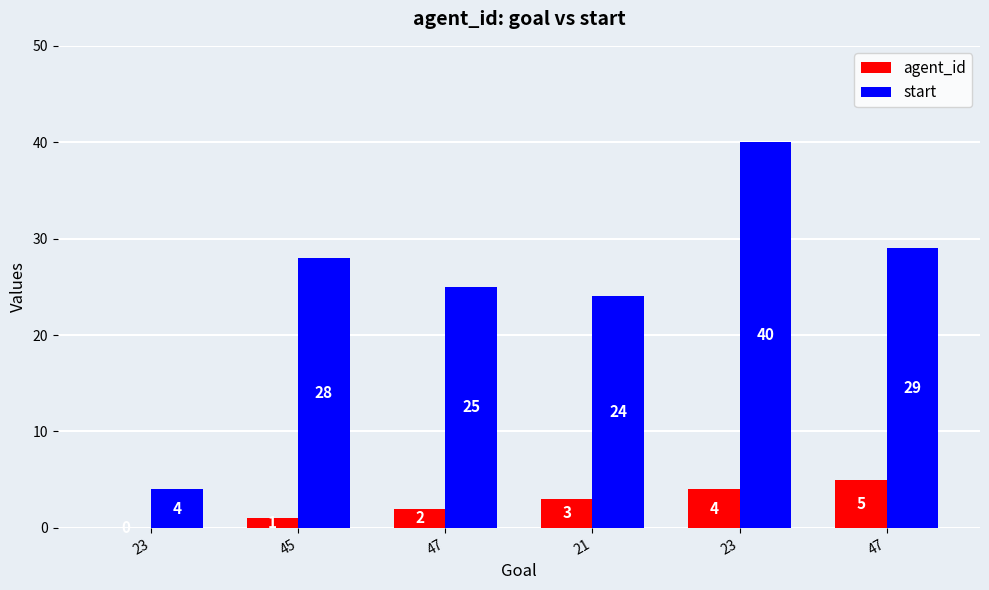

Are the bars grouped side by side (vs. stacked)?

Yes